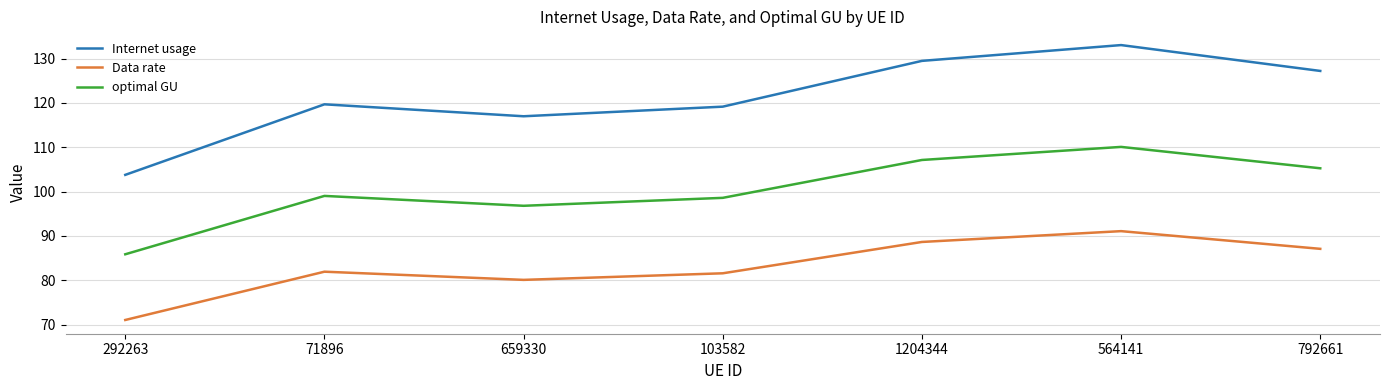

True or false: Internet usage and optimal GU intersect in this chart.

False